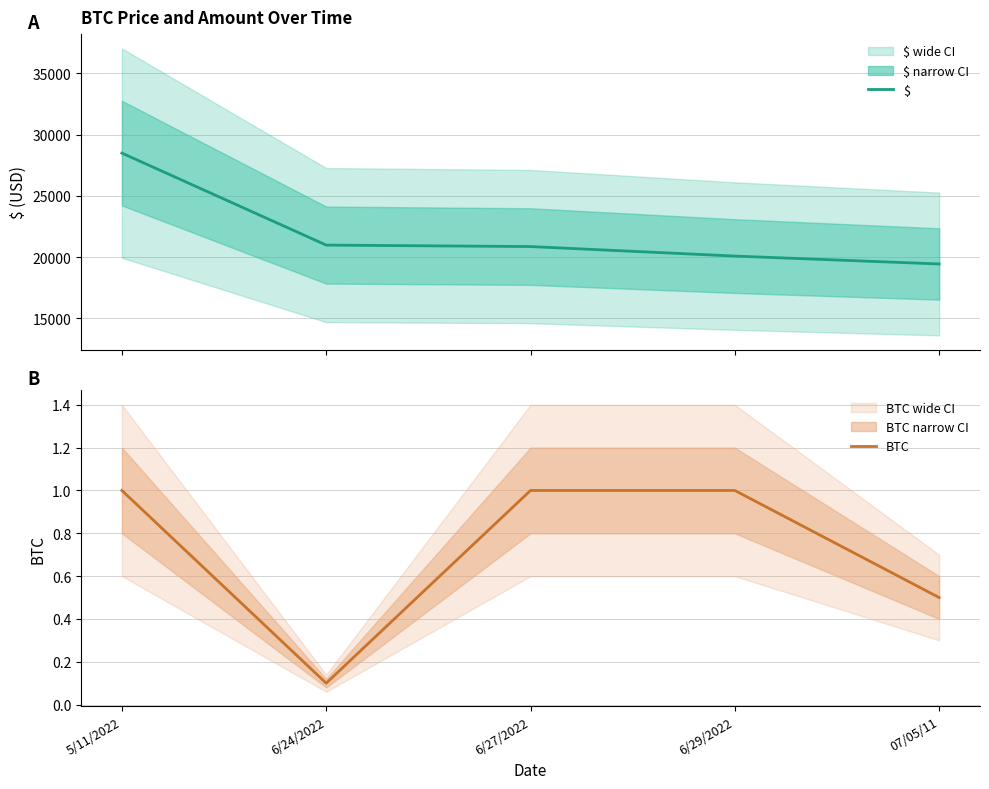

The $ series shows 33871.5 at 6/29/2022. True or false?

False